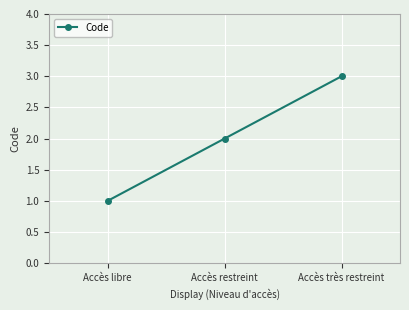

How many data points does each series have?

3